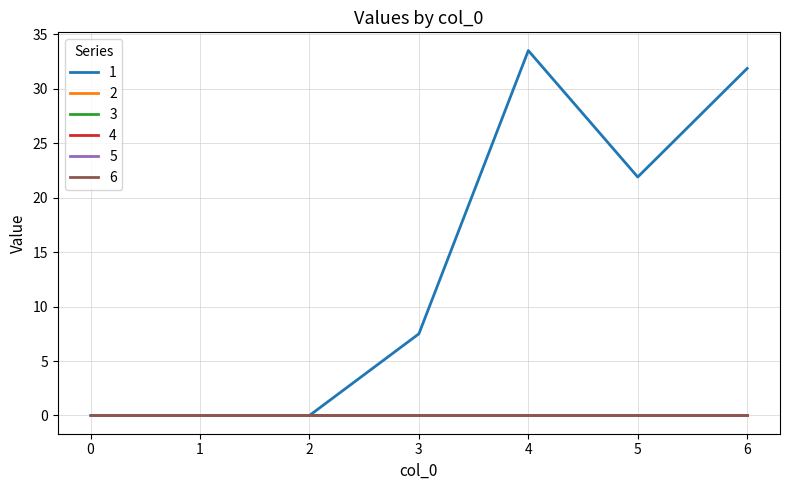

True or false: 3 and 2 intersect in this chart.

False